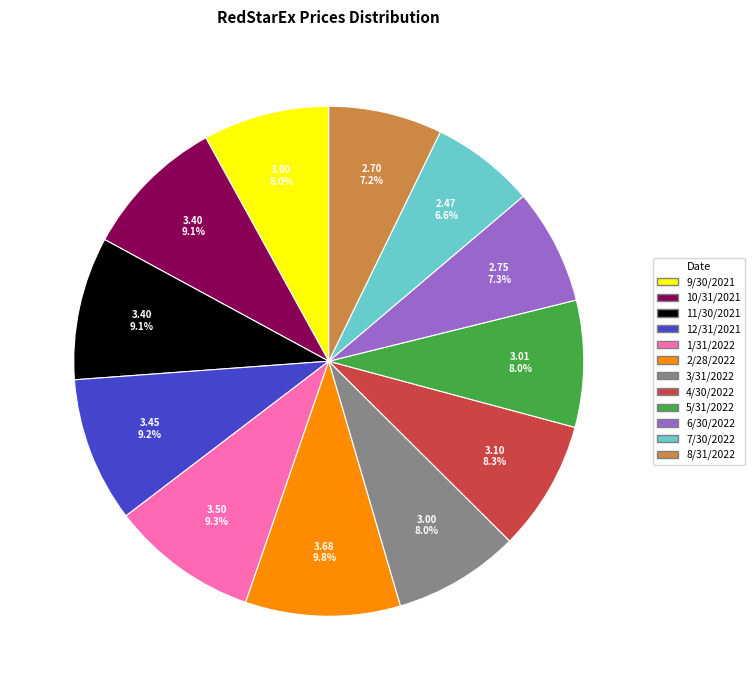

To the nearest percent, what portion does 2/28/2022 represent?

10%